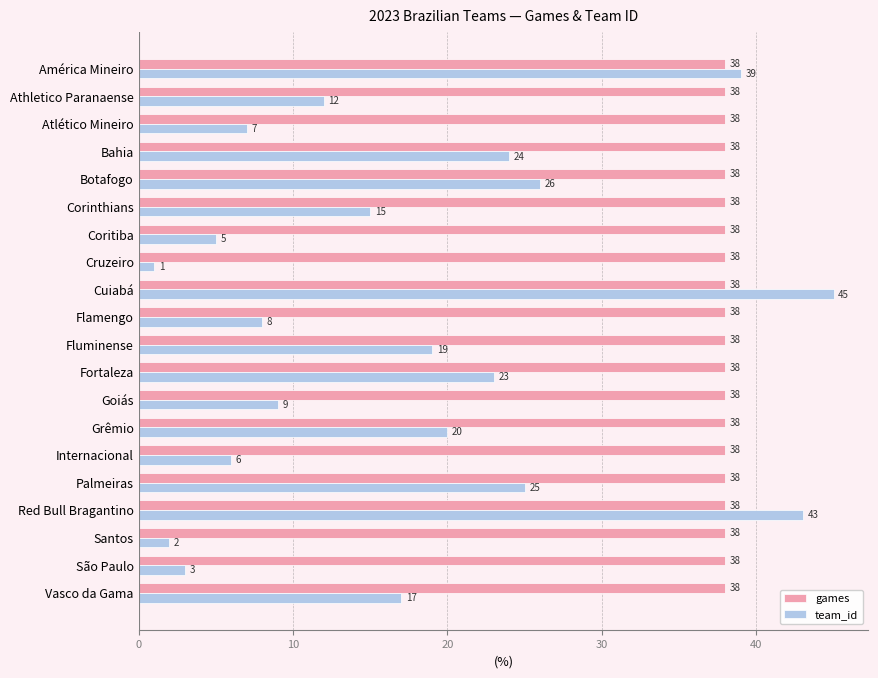

Is it true that team_id equals 20 at Grêmio?

True